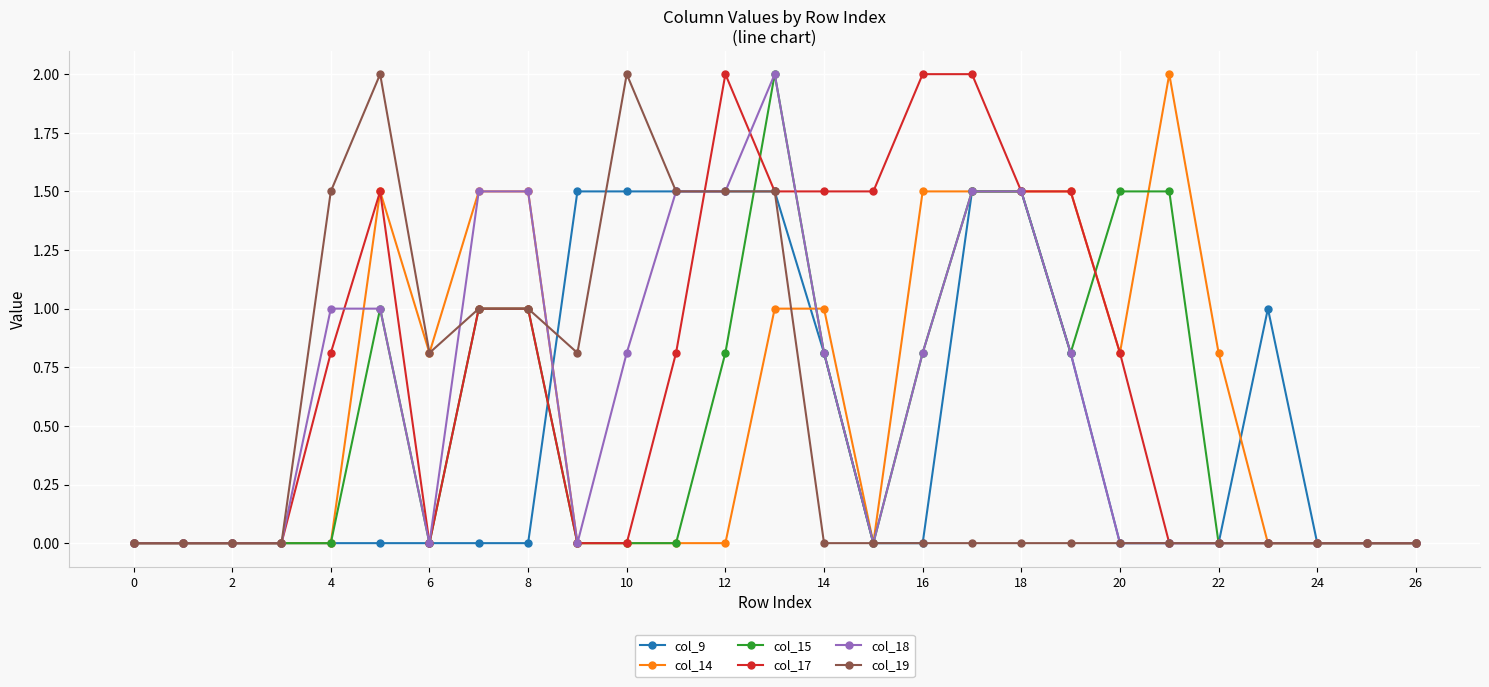

What is the greatest value displayed?

2.0